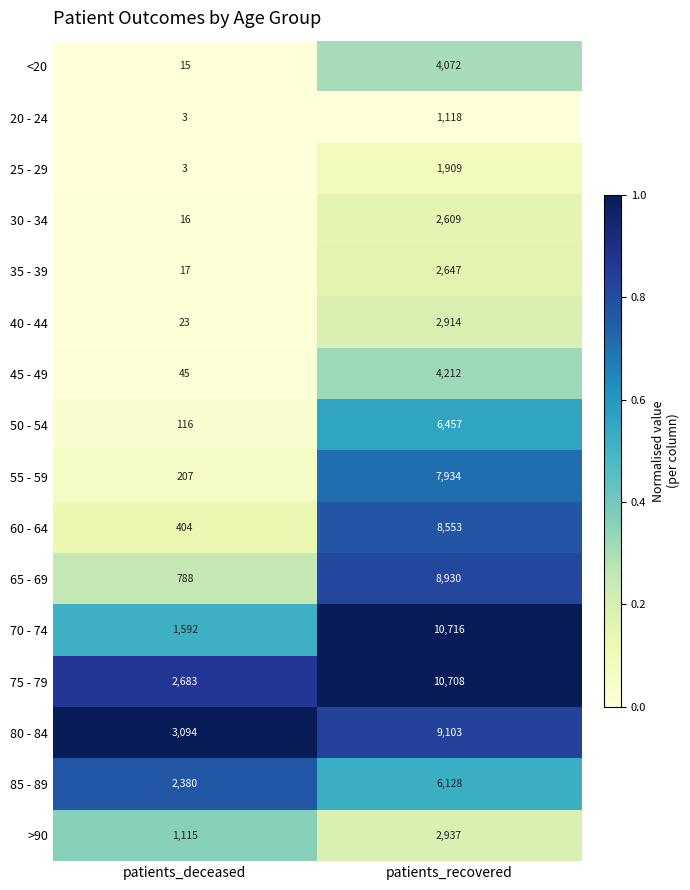

The 35 - 39 series shows 29 at patients_deceased. True or false?

False